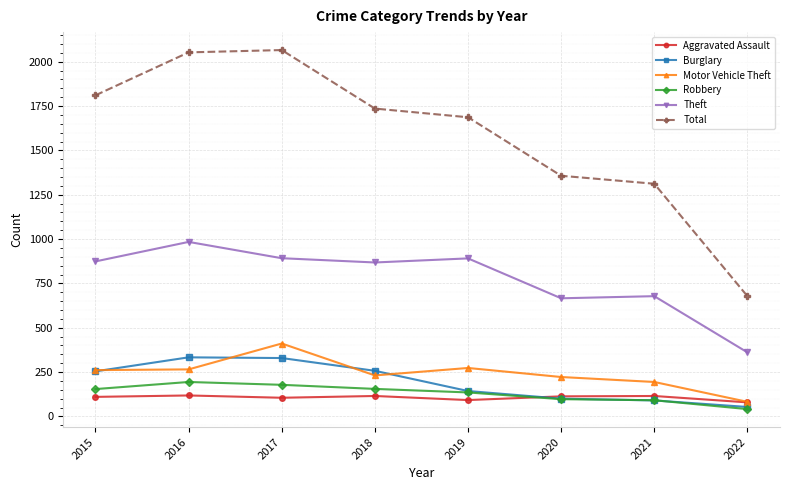

What is the value of the Robbery point at the 7th from the left?

91